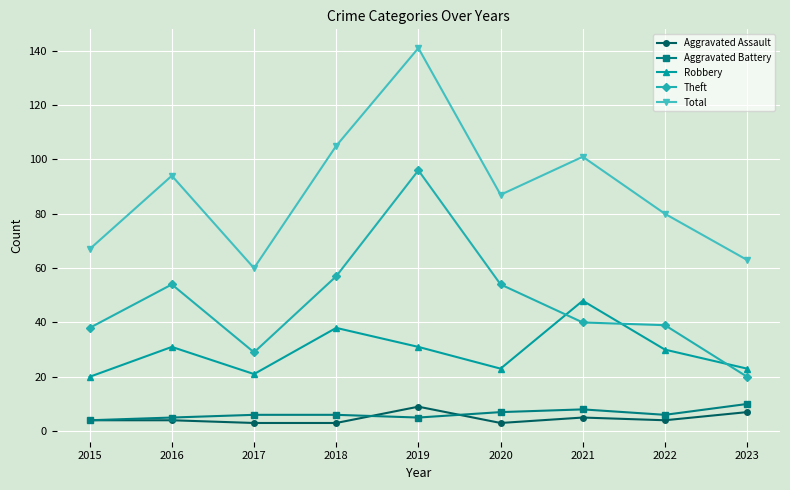

Read the Aggravated Assault value at 2019.

9